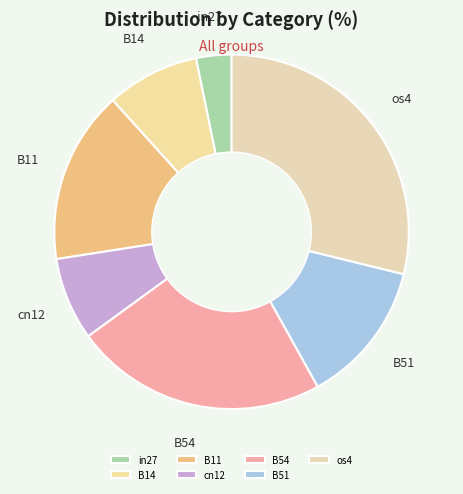

Which category has the biggest portion of the pie?

os4